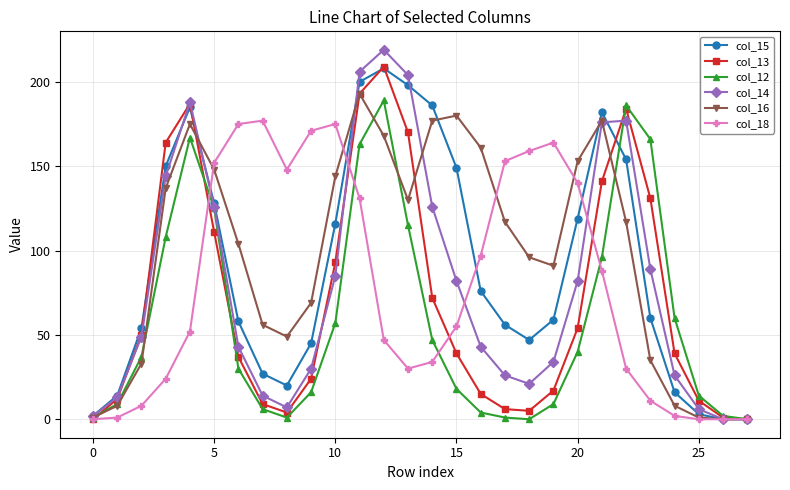

What is the maximum value shown in the chart?

219